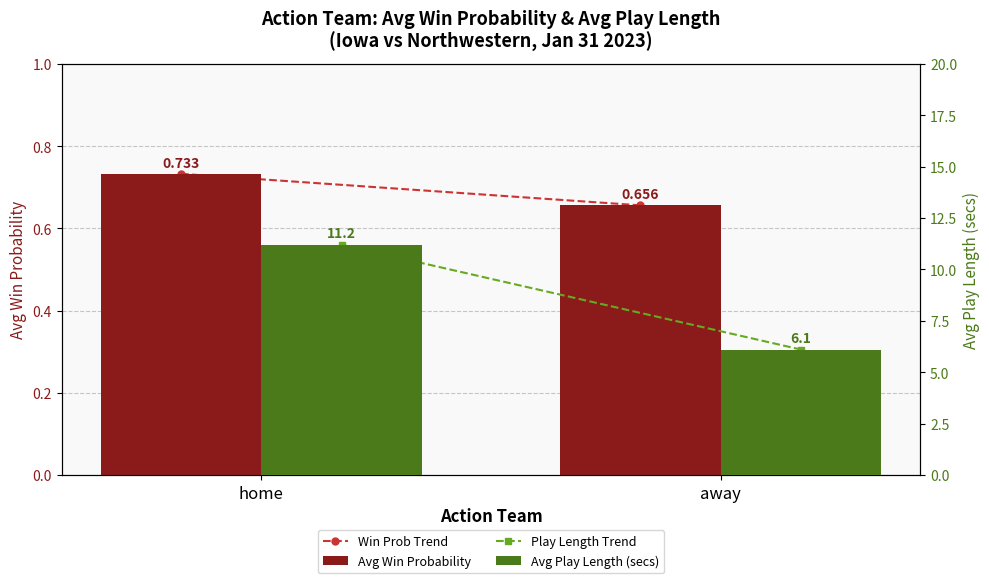

What is the difference between the highest and lowest values at home?

10.5